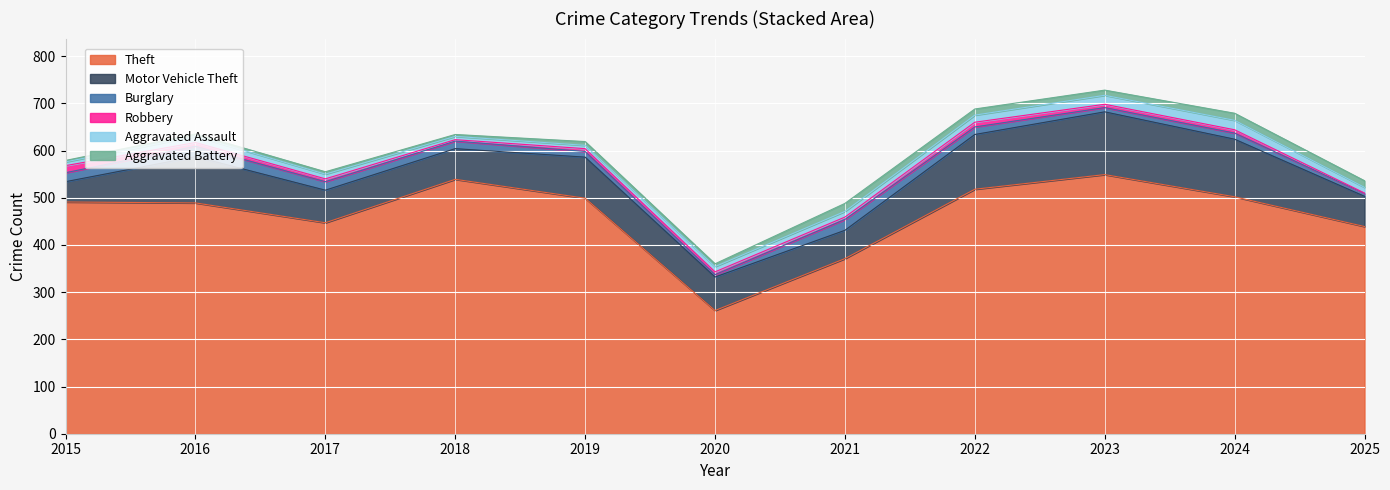

What is the approximate value of Aggravated Battery at 2020?

6